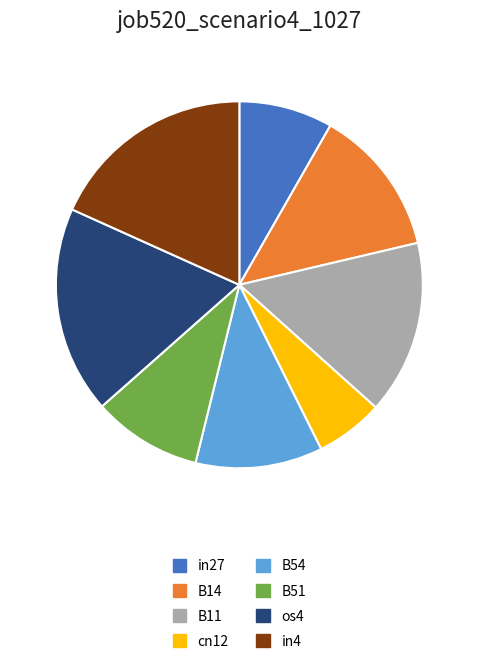

How much of the chart is everything except os4?

81.7%